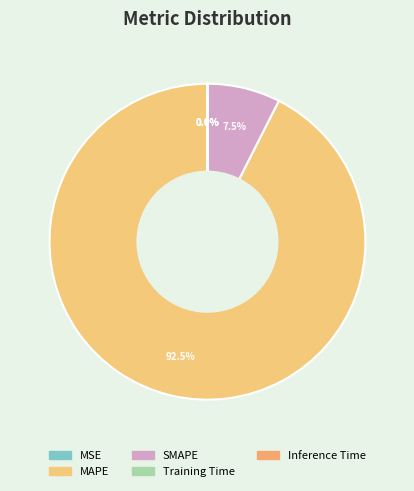

Rank the categories by value from lowest to highest.

Inference Time, Training Time, MSE, SMAPE, MAPE